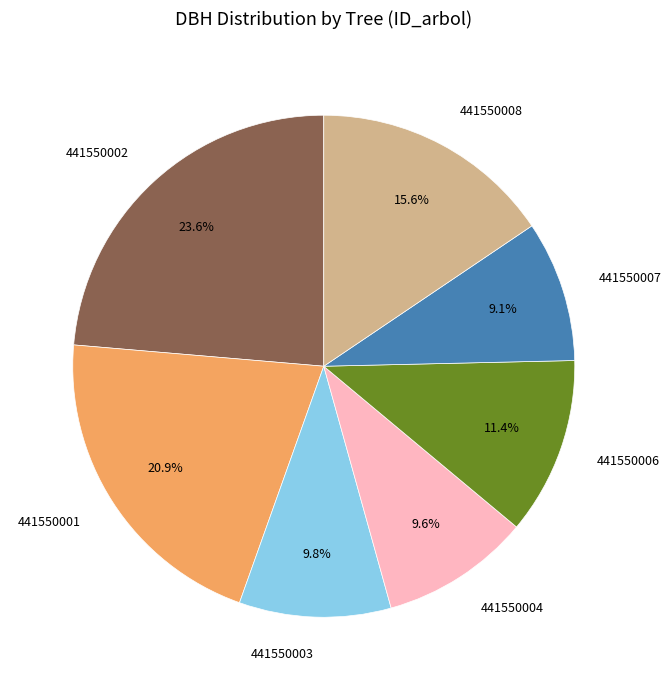

Which has a higher value, 441550003 or 441550008?

441550008